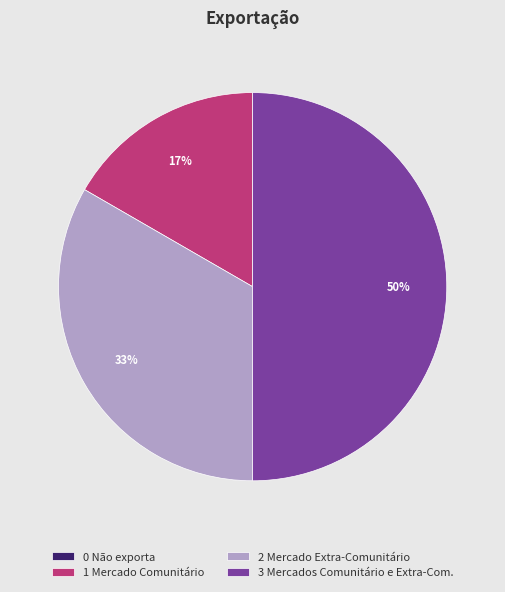

What is the largest slice in the pie chart?

3 Mercados Comunitário e Extra-Com.